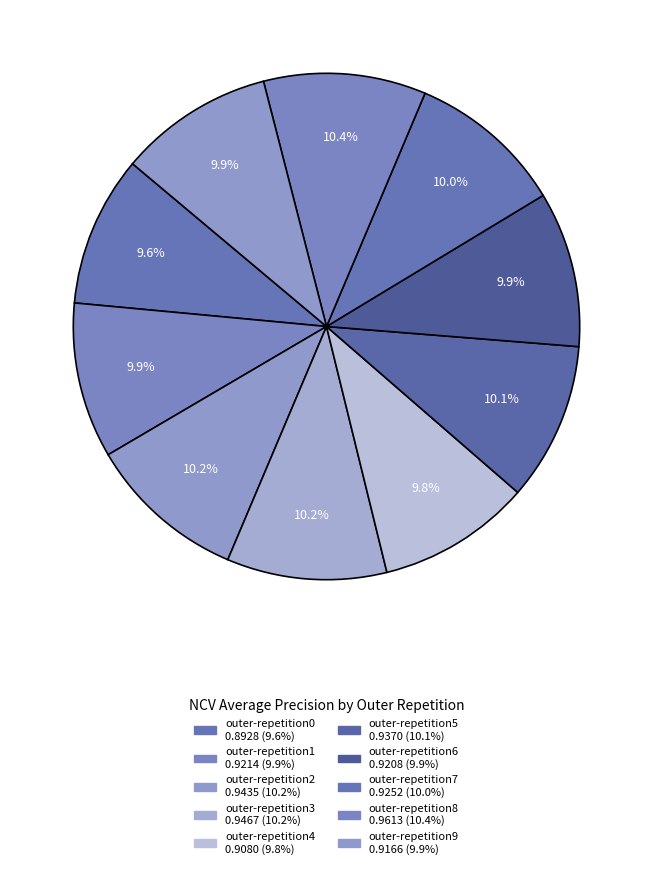

To the nearest percent, what portion does outer-repetition8 represent?

10%